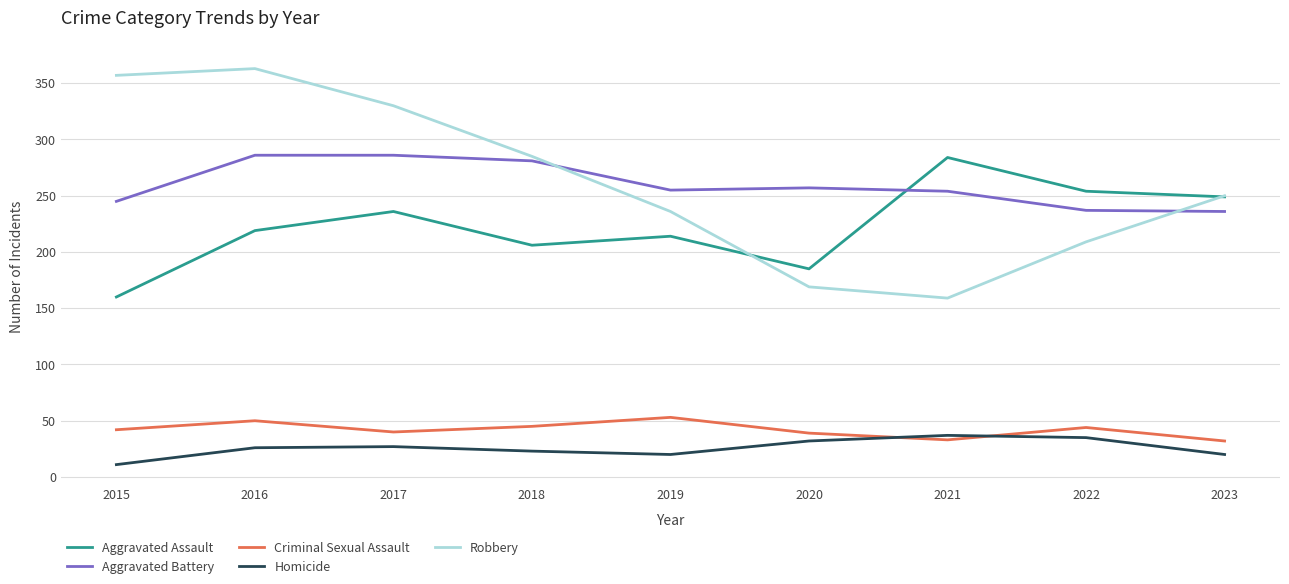

At 2019, list the series in order from largest to smallest.

Aggravated Battery, Robbery, Aggravated Assault, Criminal Sexual Assault, Homicide